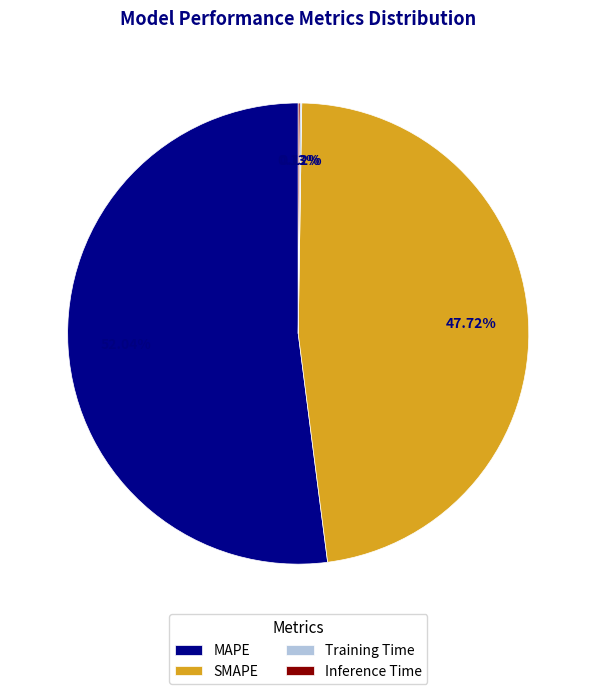

Is SMAPE the majority of the pie?

No